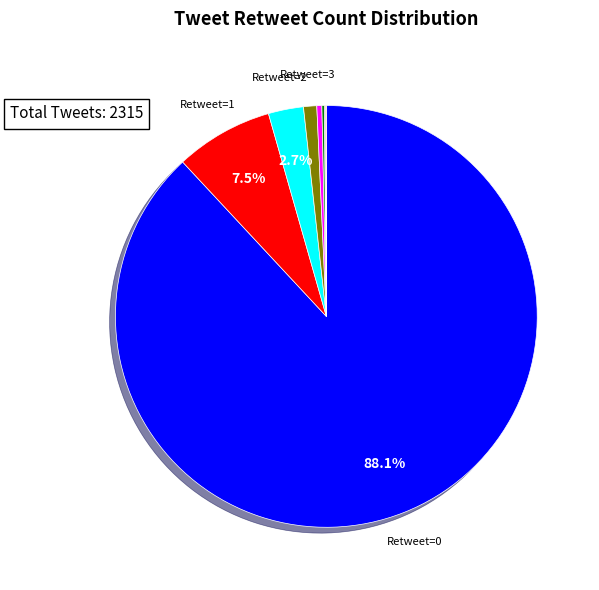

Is there a majority slice in this chart?

Yes